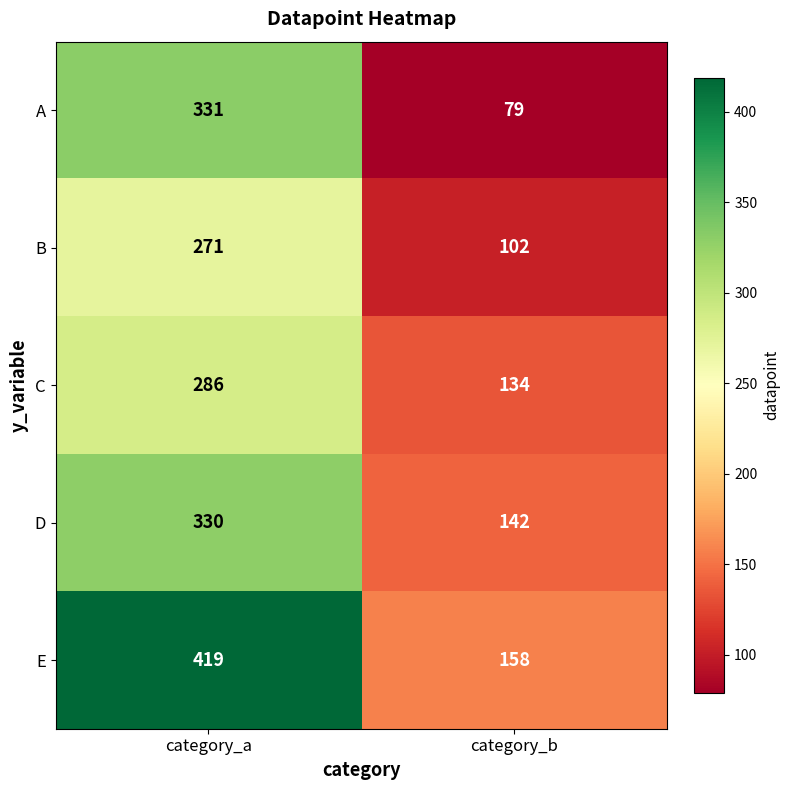

What is the difference between the maximum and minimum values in the A series?

252